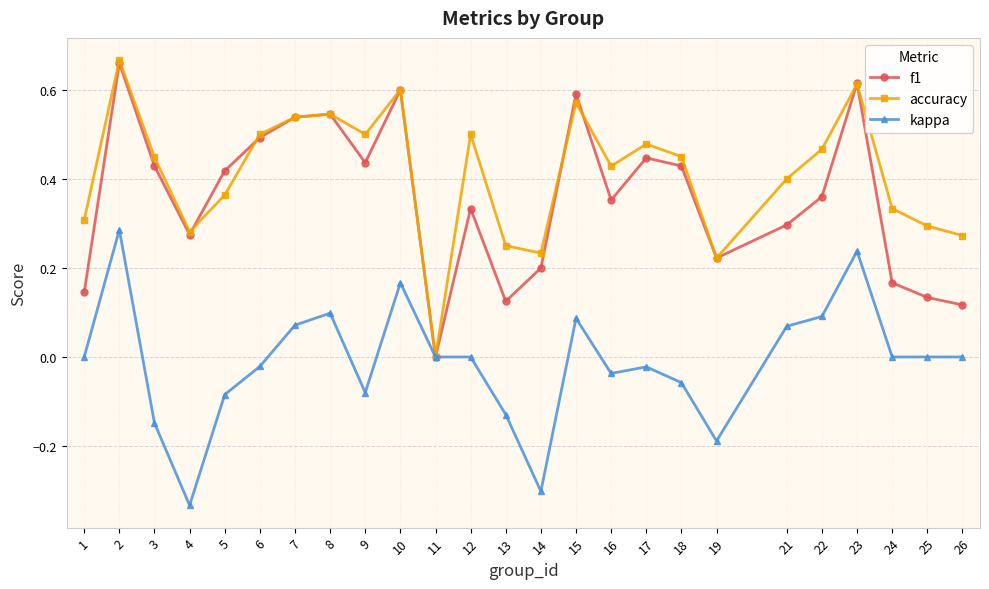

True or false: kappa has more than 0 interior local peaks.

True